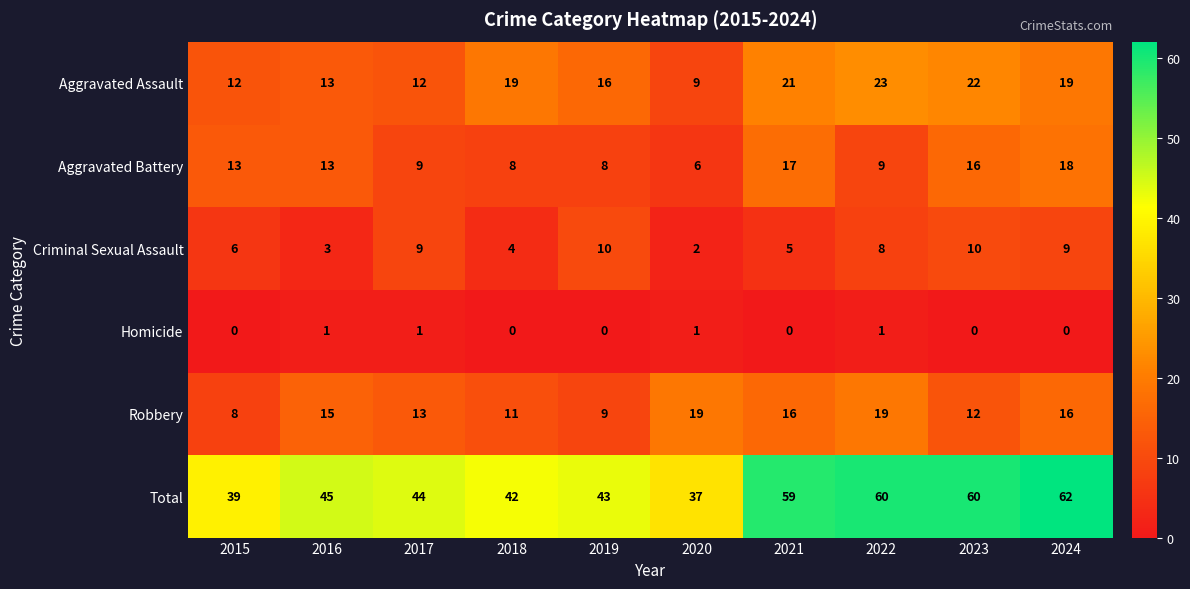

What is the difference between the second highest and minimum values in the Total series?

23